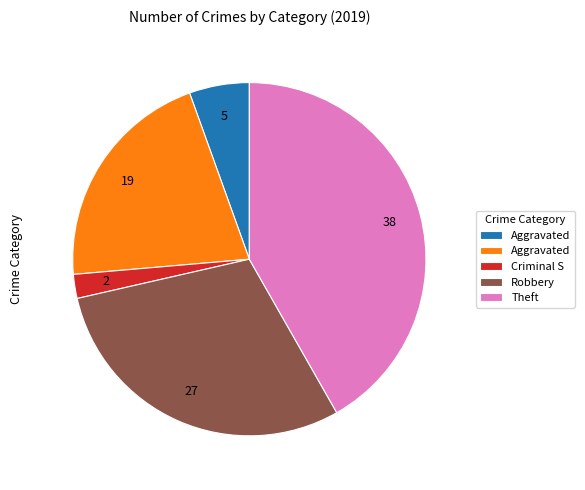

Does any single category account for the majority?

No